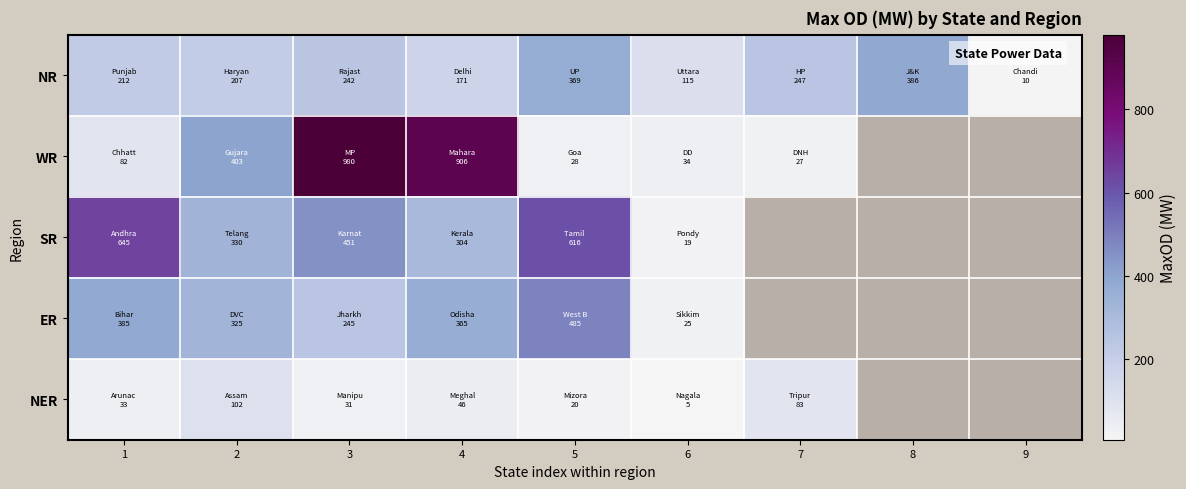

The ER series shows 151.9 at 4. True or false?

False